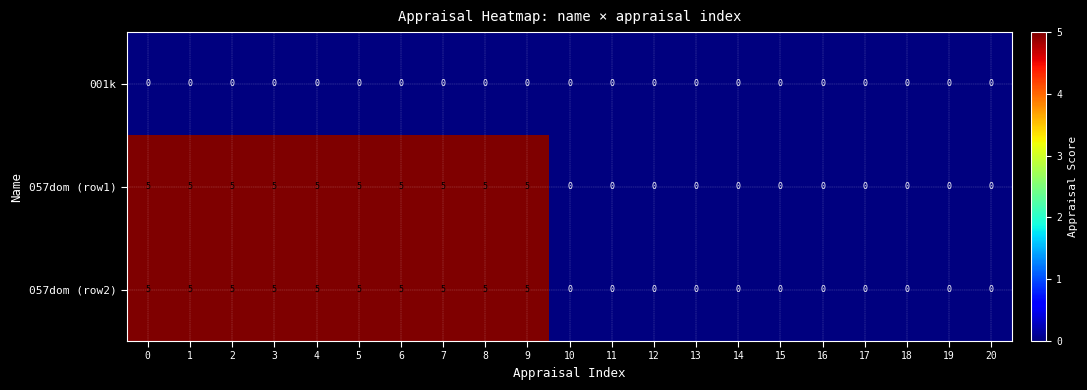

What is the difference between the second highest and minimum values in the 057dom (row2) series?

5